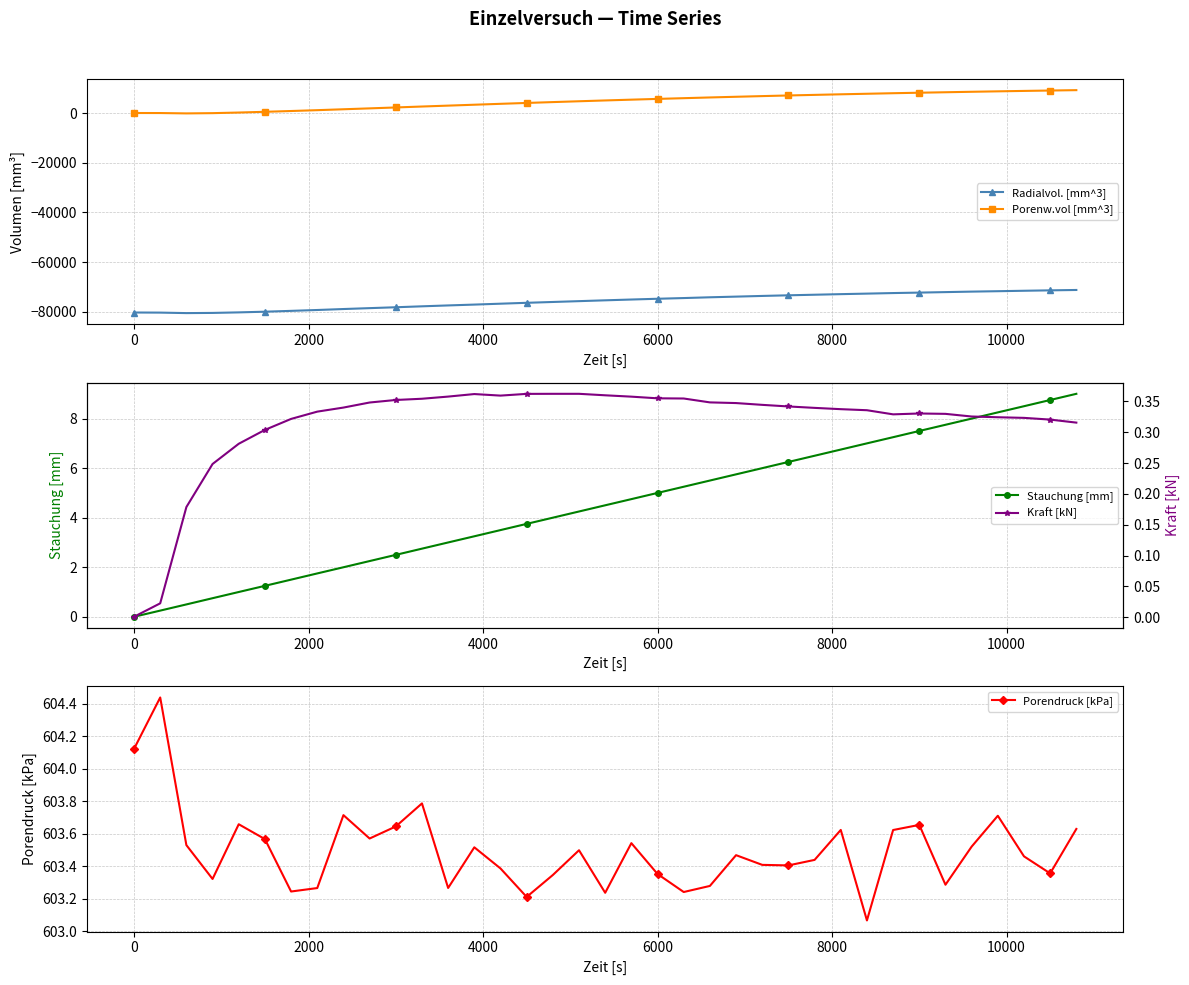

True or false: Porendruck [kPa] has more than 2 points higher than both neighbors.

True